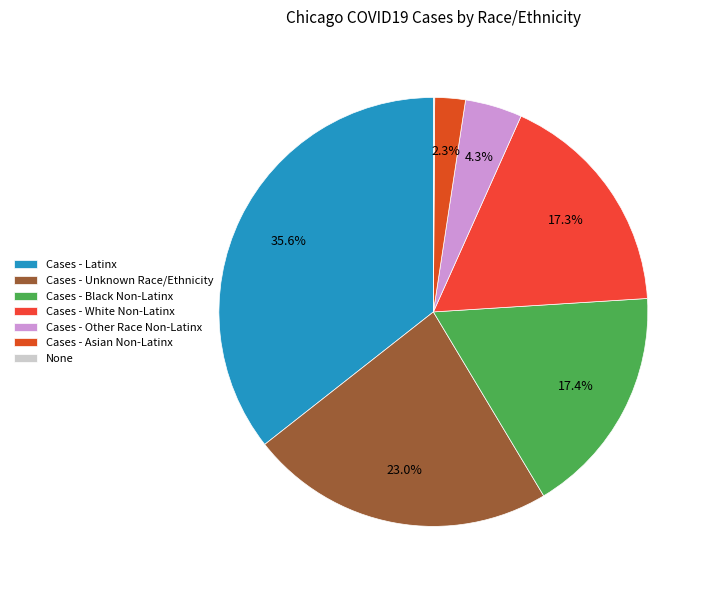

Which category has the biggest portion of the pie?

Cases - Latinx